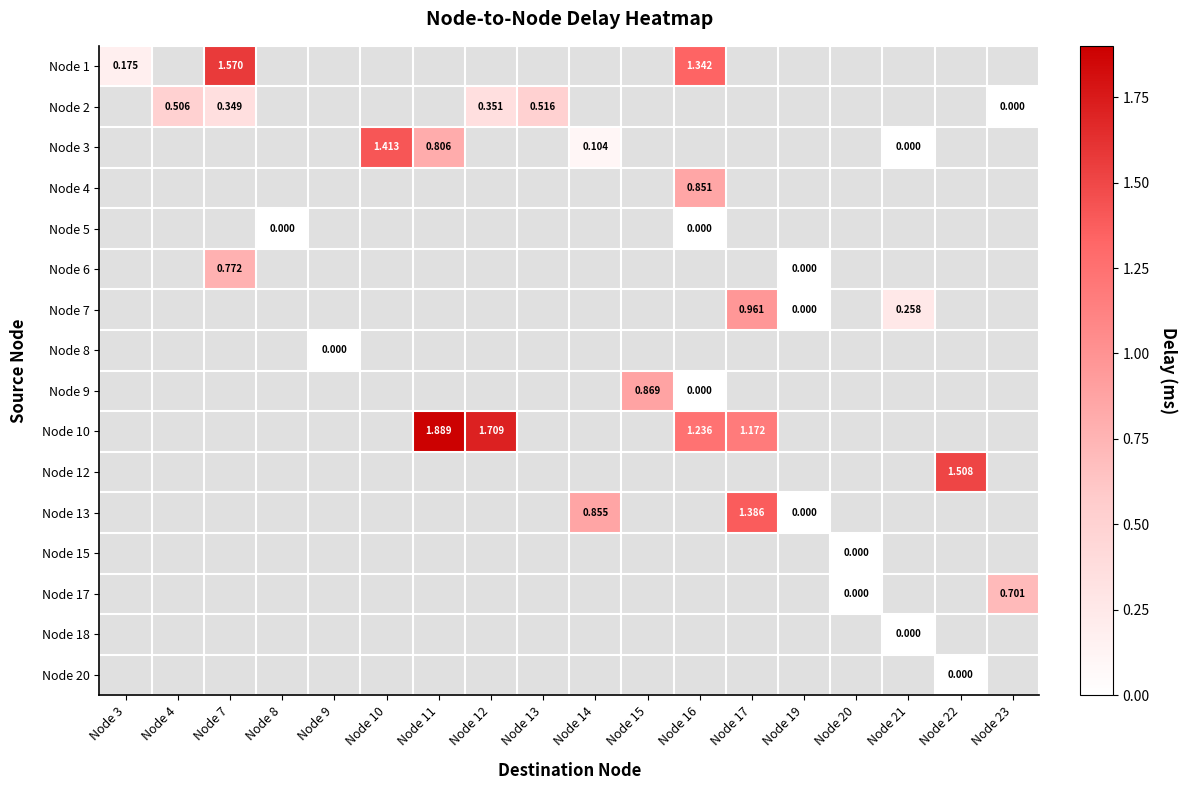

Which category has the highest value across all series?

Node 11